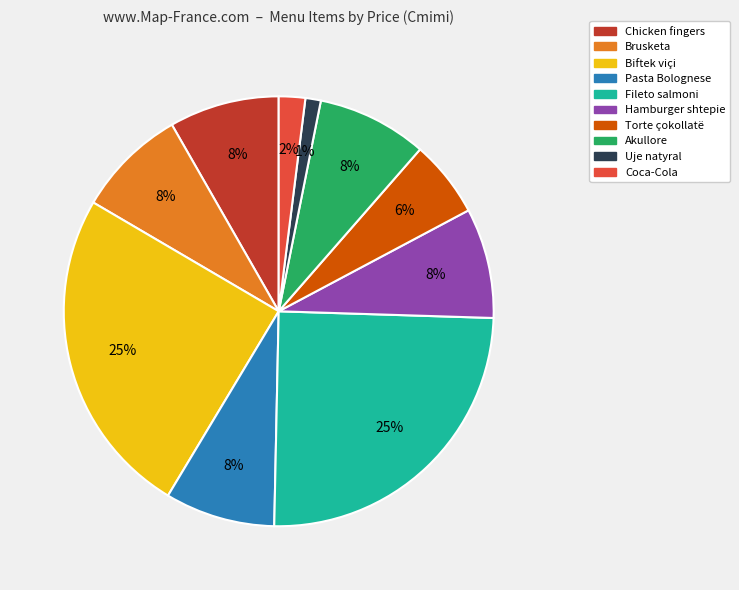

Do Chicken fingers and Fileto salmoni together represent more than half of the pie?

No